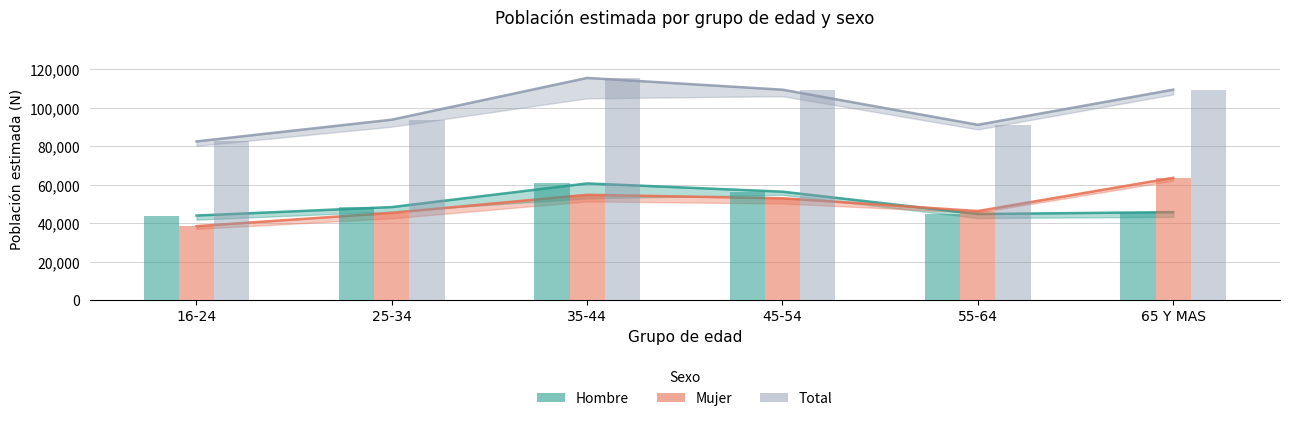

At which category is the sum across all series the highest?

35-44